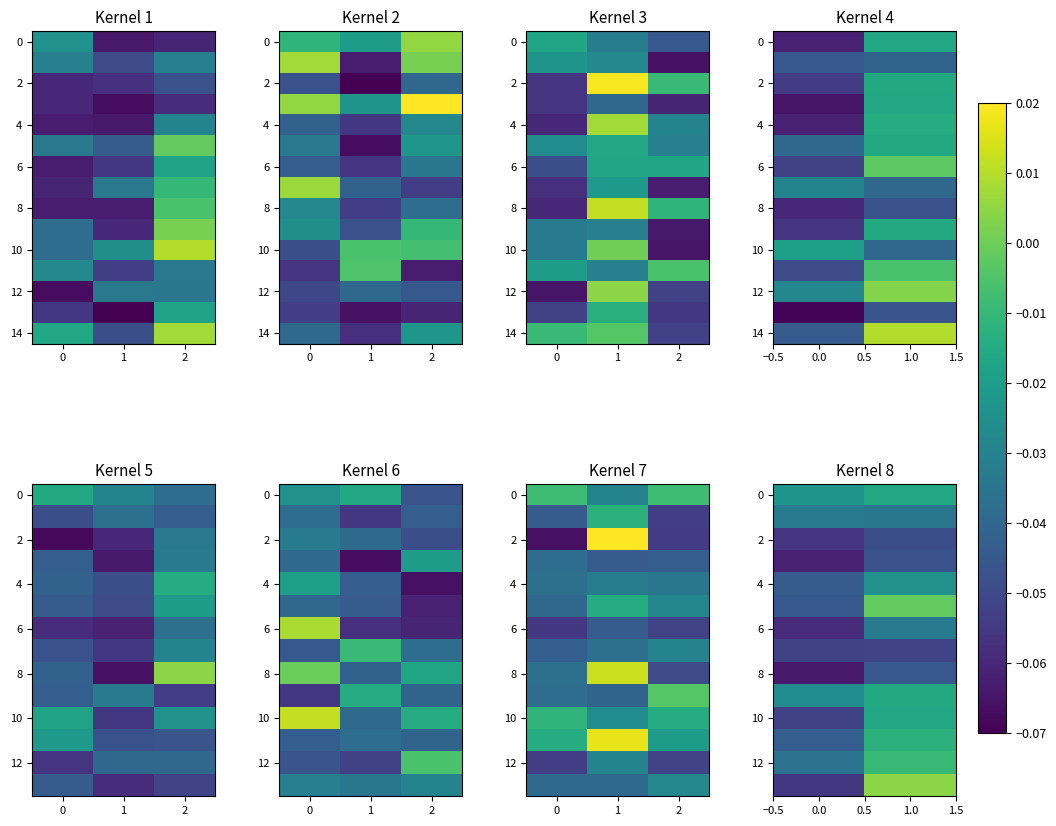

The value of 10 at 0.0 is -0.1. True or false?

False